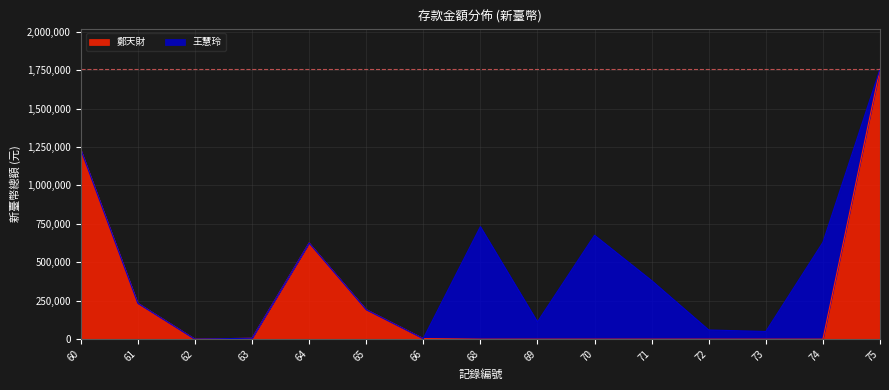

True or false: there are more than 0 points higher than both neighbors.

True